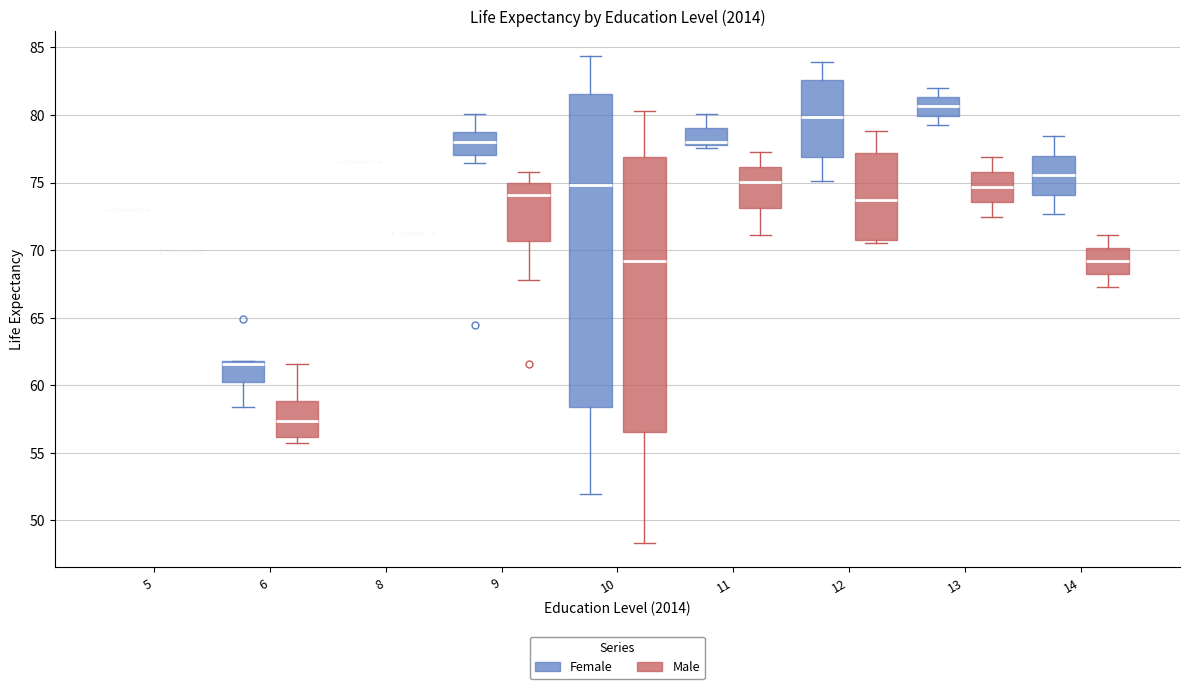

Reading left to right, read every box against the y-axis: the position of its median line, the range the box covers, and the ends of its whiskers. The values are not printed on the chart, so give them approximately, as read against the axis.

5 (Female): box collapsed to a line at 73.0, whiskers 73.0 to 73.0
5 (Male): box collapsed to a line at 70.0, whiskers 70.0 to 70.0
6 (Female): median 61.5, box 60.5 to 62.0, whiskers 58.5 to 62.0
6 (Male): median 57.5, box 56.0 to 59.0, whiskers 56.0 (just below the box's lower edge) to 61.5
8 (Female): box collapsed to a line at 76.5, whiskers 76.5 to 76.5
8 (Male): box collapsed to a line at 71.5, whiskers 71.5 to 71.5
9 (Female): median 78.0, box 77.0 to 79.0, whiskers 76.5 to 80.0
9 (Male): median 74.0, box 70.5 to 75.0, whiskers 68.0 to 76.0
10 (Female): median 75.0, box 58.5 to 81.5, whiskers 52.0 to 84.5
10 (Male): median 69.0, box 56.5 to 77.0, whiskers 48.5 to 80.5
11 (Female): median 78.0 (just above the box's lower edge), box 78.0 to 79.0, whiskers 77.5 to 80.0
11 (Male): median 75.0, box 73.0 to 76.0, whiskers 71.0 to 77.5
12 (Female): median 80.0, box 77.0 to 82.5, whiskers 75.0 to 84.0
12 (Male): median 73.5, box 70.5 to 77.0, whiskers 70.5 (just below the box's lower edge) to 79.0
13 (Female): median 80.5, box 80.0 to 81.5, whiskers 79.5 to 82.0
13 (Male): median 74.5, box 73.5 to 76.0, whiskers 72.5 to 77.0
14 (Female): median 75.5, box 74.0 to 77.0, whiskers 72.5 to 78.5
14 (Male): median 69.0, box 68.0 to 70.0, whiskers 67.5 to 71.0